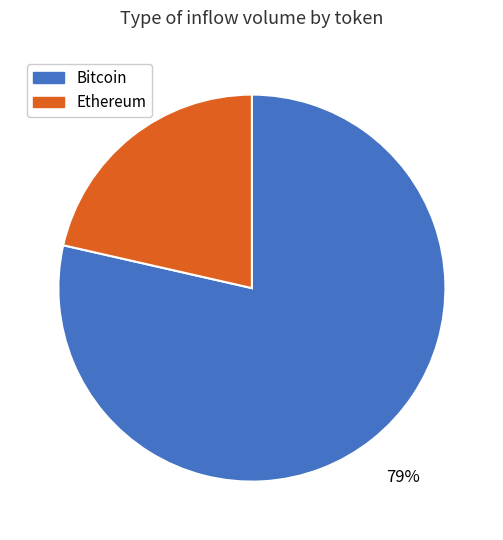

To the nearest percent, what is the average slice percentage?

50%